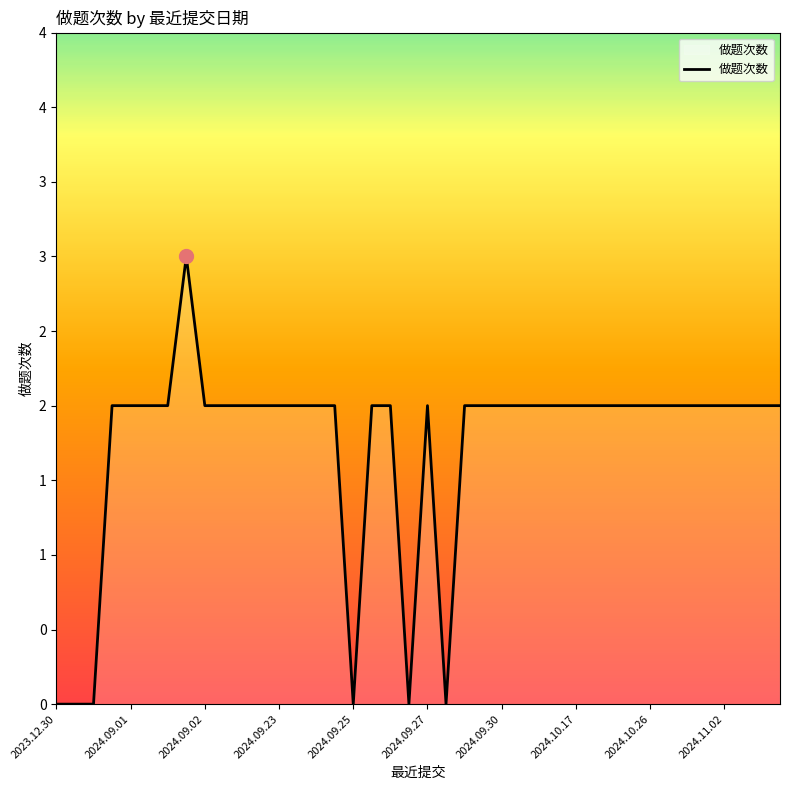

Reading left to right, transcribe all the data shown in this chart.

0	0	0	2	2	2	2	3	2	2	2	2	2	2	2	2	0	2	2	0	2	0	2	2	2	2	2	2	2	2	2	2	2	2	2	2	2	2	2	2